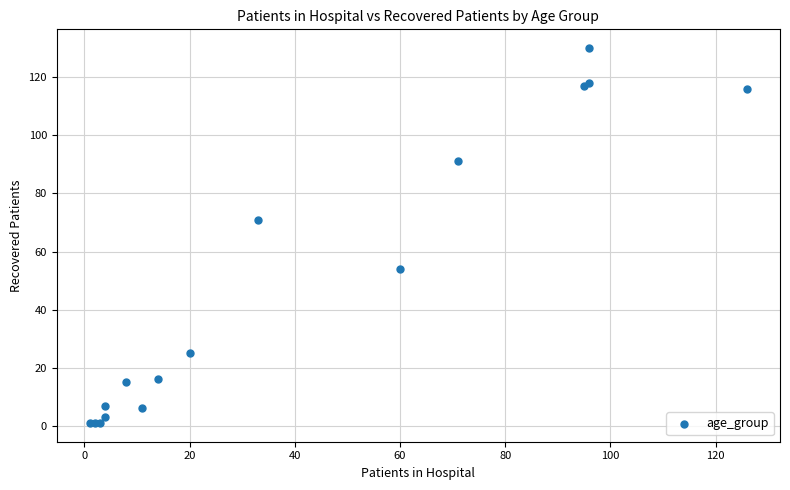

What Y value in the scatter plot is closest to 65?

71